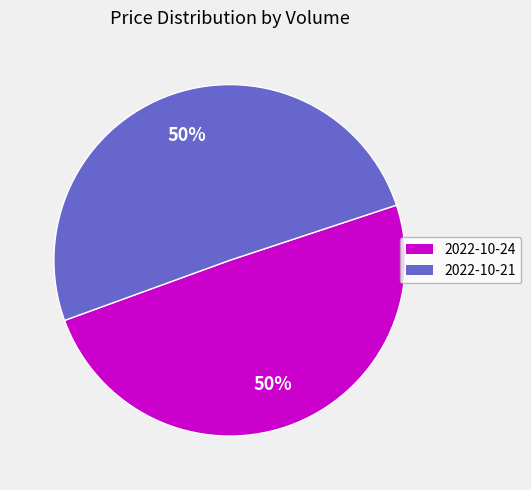

To the nearest percent, what is the average slice percentage?

50%